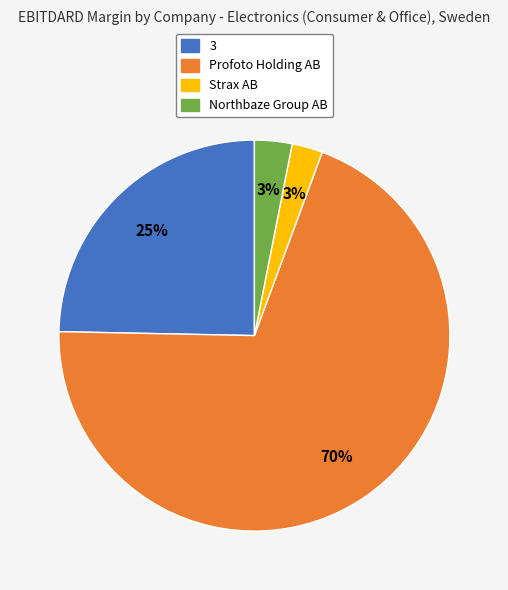

Is there a majority slice in this chart?

Yes